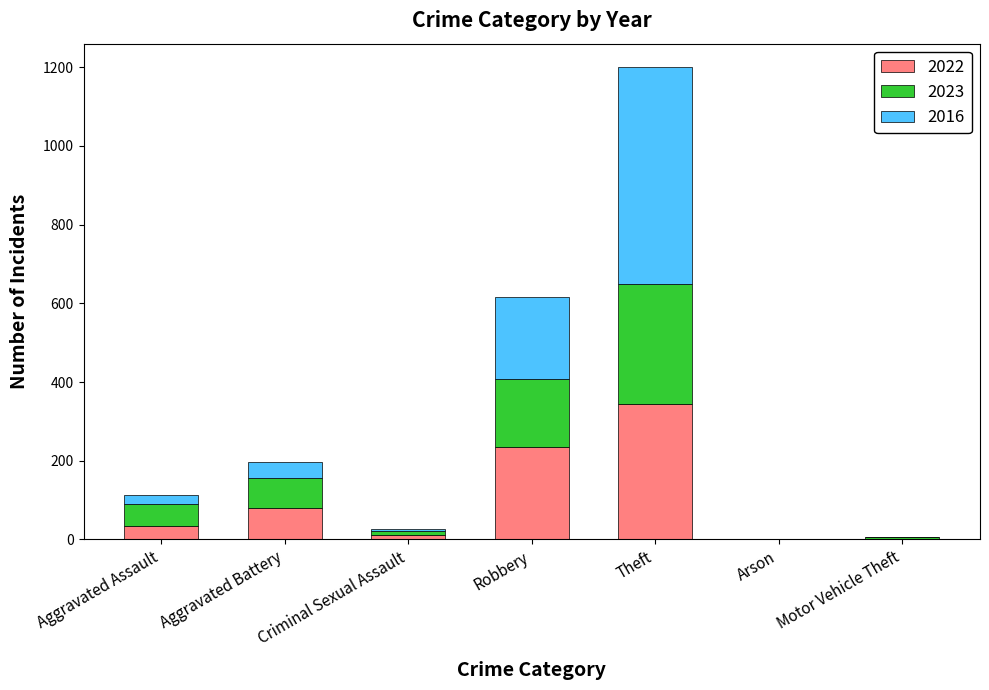

What is the approximate value of 2022 at Aggravated Assault, to the nearest 50?

50